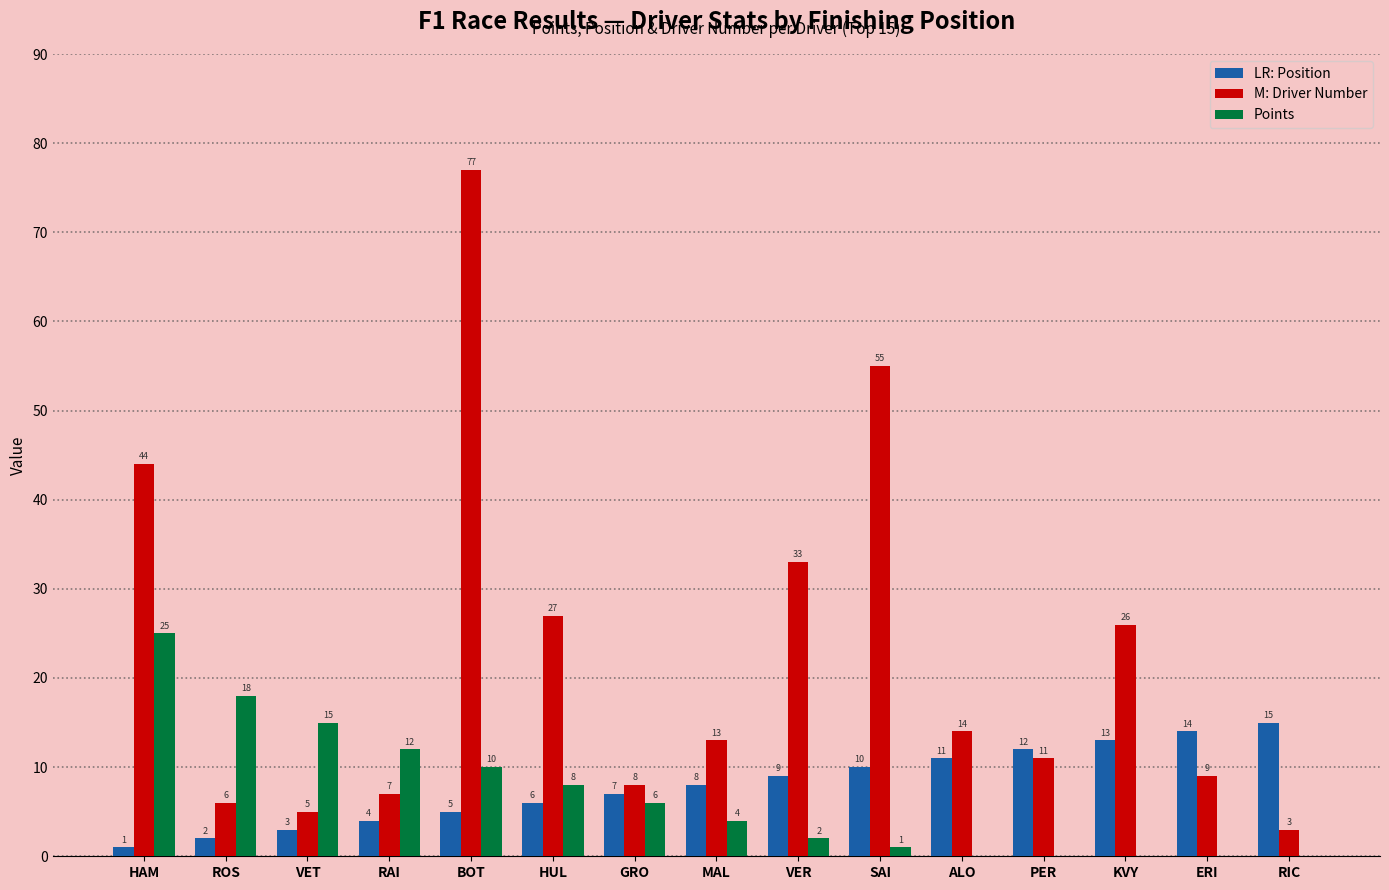

At which category is the sum across all series the highest?

BOT